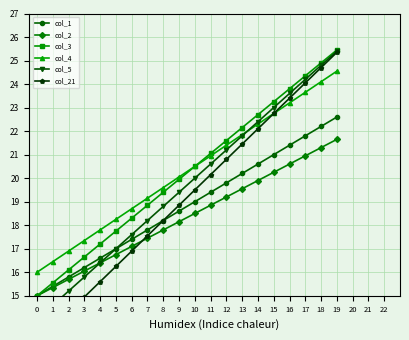

What is the total value across all series at 13?

127.0